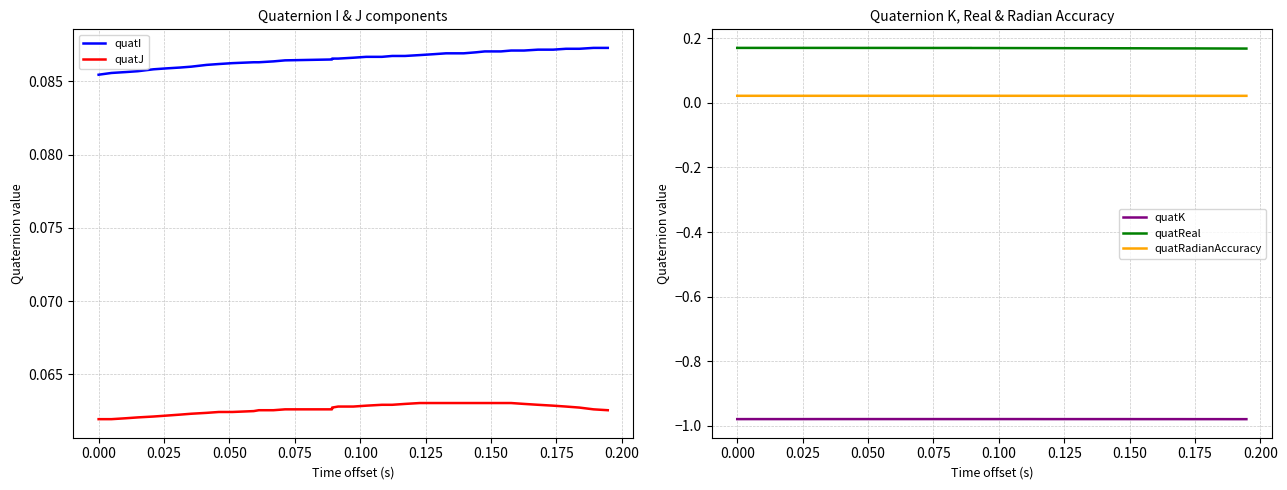

What is the greatest value displayed?

0.2